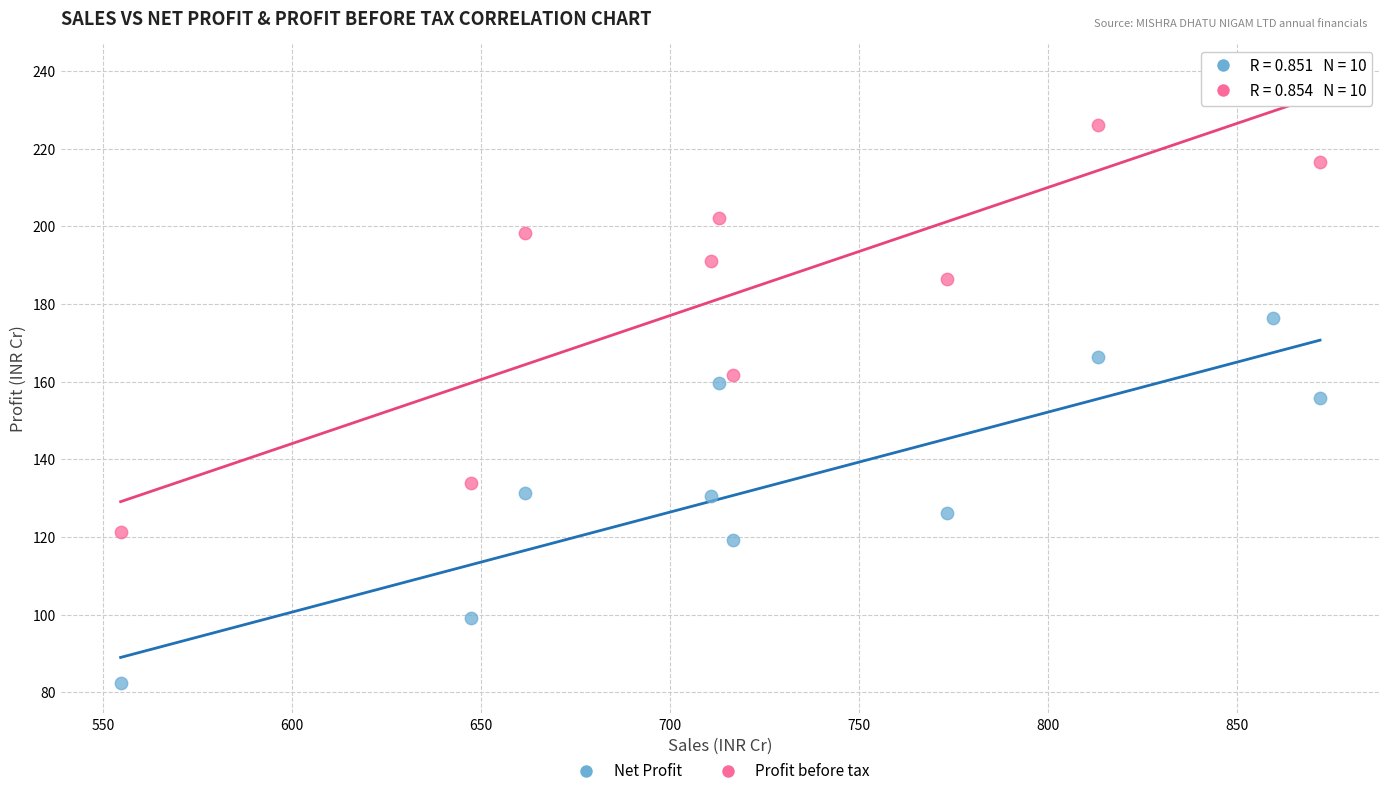

Which series reaches the maximum Y coordinate?

Profit before tax